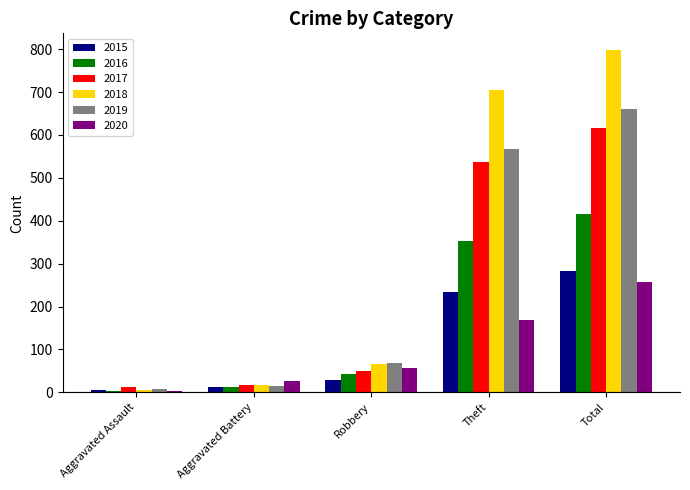

The value of 2016 at Total is 416. True or false?

True